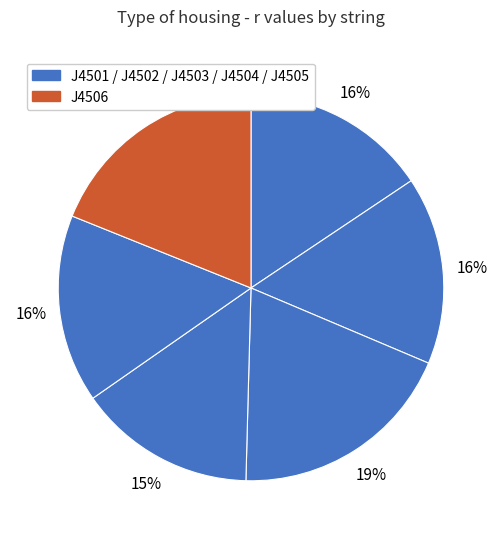

How many segments does this pie chart have?

6